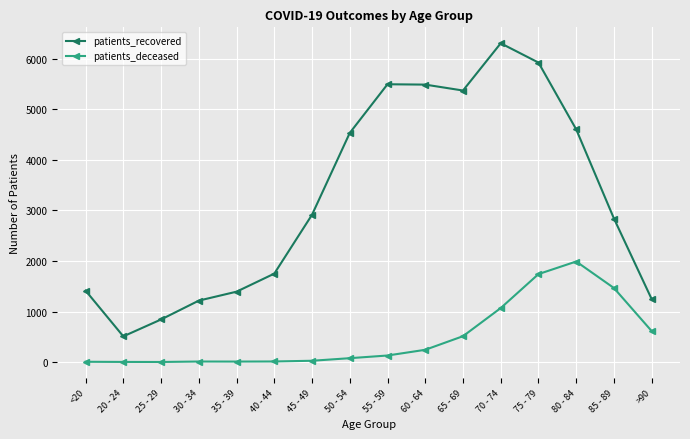

True or false: patients_deceased and patients_recovered intersect in this chart.

False